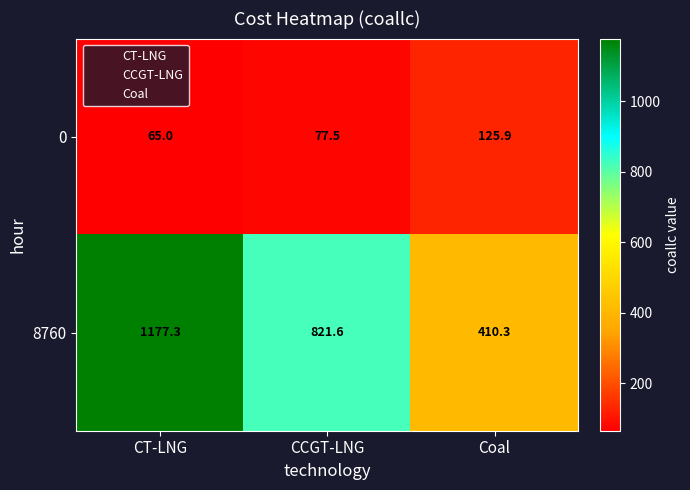

How many data points does each series have?

3